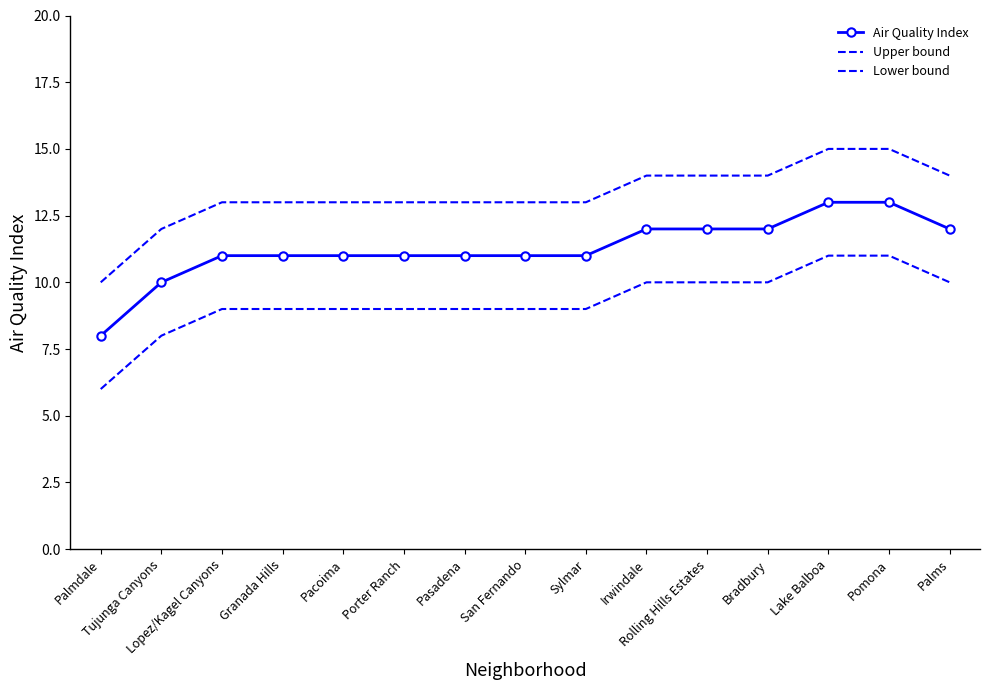

What is the value of the Upper bound point at the 15th from the left?

14